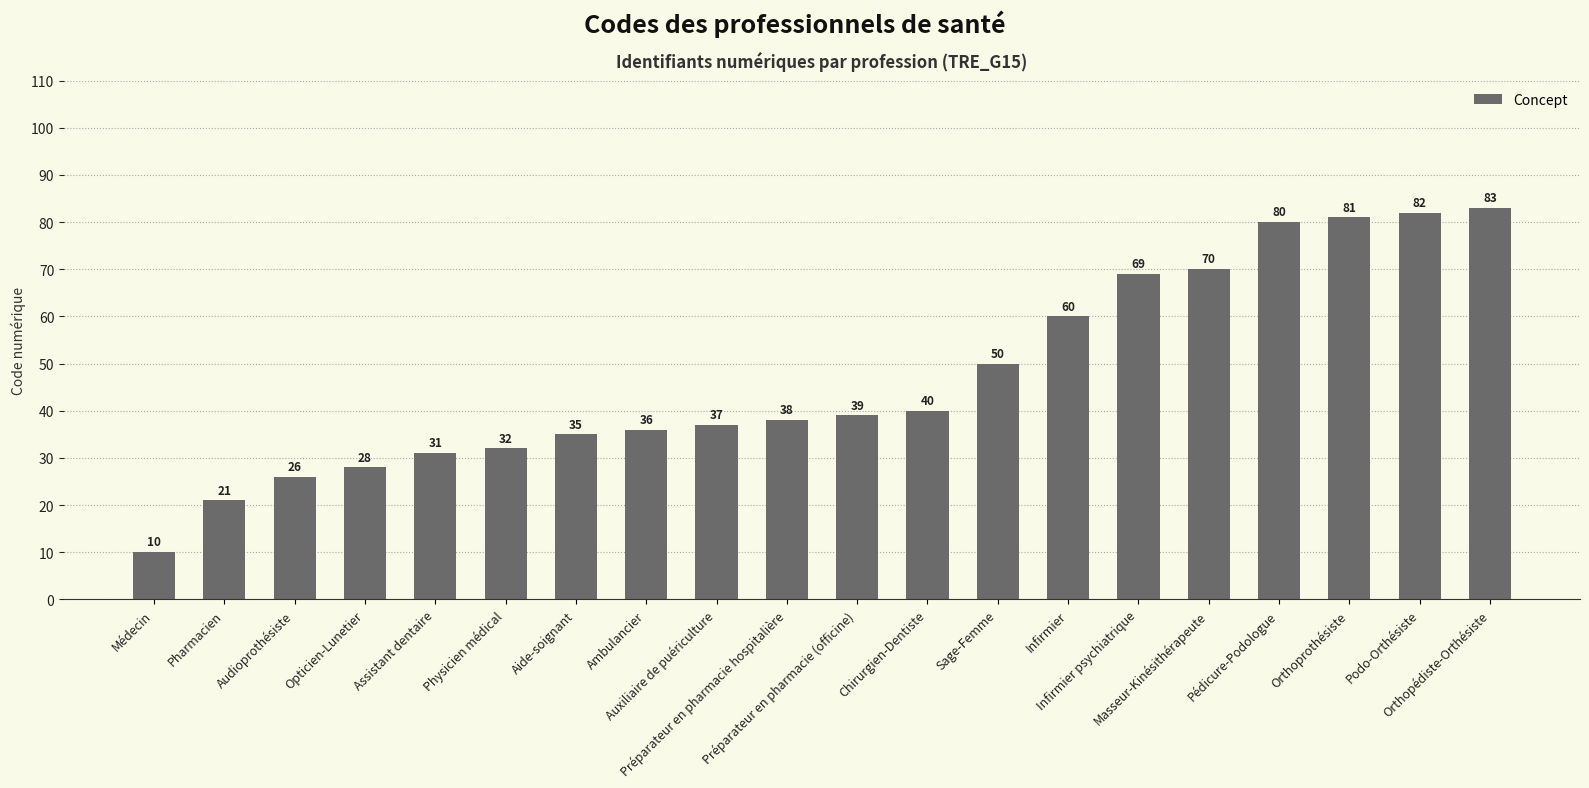

List the labels in order of value, smallest first.

Médecin, Pharmacien, Audioprothésiste, Opticien-Lunetier, Assistant dentaire, Physicien médical, Aide-soignant, Ambulancier, Auxiliaire de puériculture, Préparateur en pharmacie hospitalière, Préparateur en pharmacie (officine), Chirurgien-Dentiste, Sage-Femme, Infirmier, Infirmier psychiatrique, Masseur-Kinésithérapeute, Pédicure-Podologue, Orthoprothésiste, Podo-Orthésiste, Orthopédiste-Orthésiste